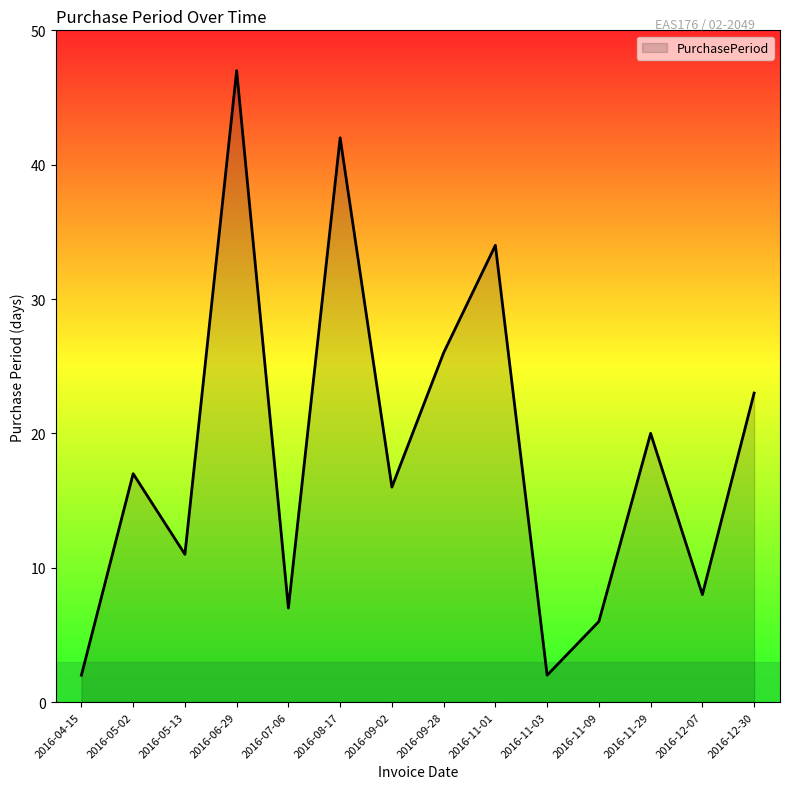

The value at 2016-11-01 is 23. True or false?

False